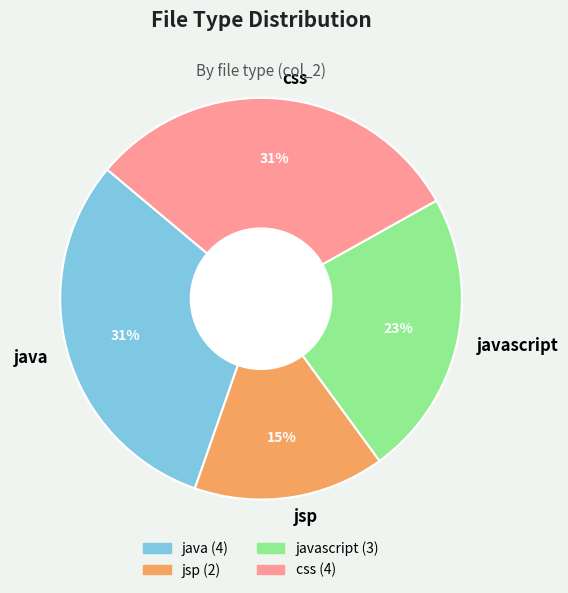

Is the sum of javascript and css greater than half?

Yes